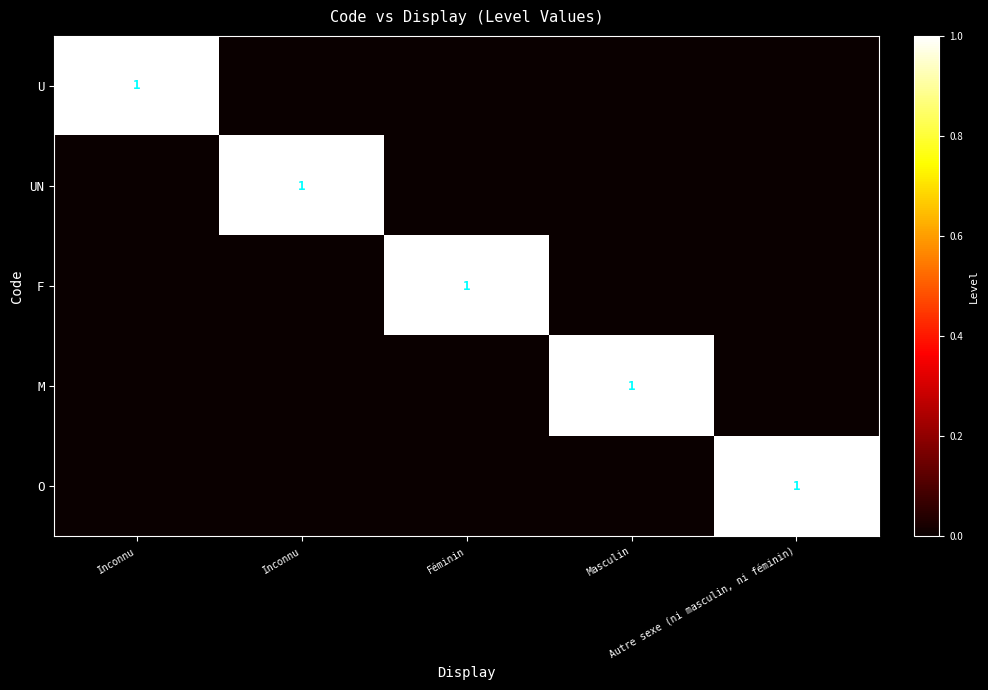

Which series has the largest total across all categories?

U